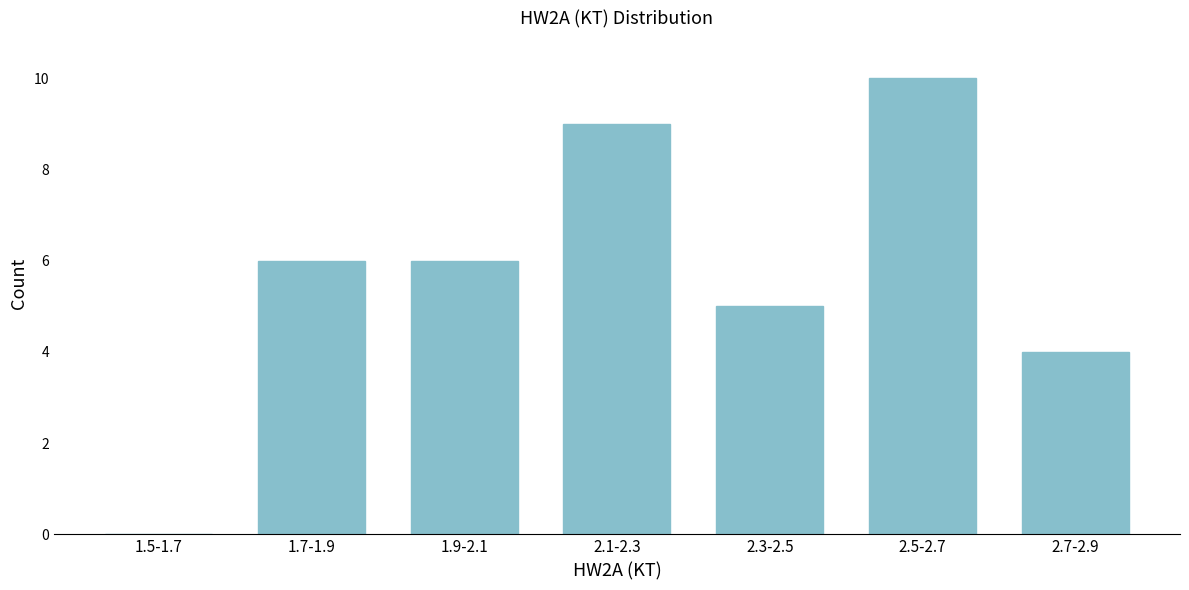

Reading left to right, list all the values displayed in this chart.

1.5-1.7=0	1.7-1.9=6	1.9-2.1=6	2.1-2.3=9	2.3-2.5=5	2.5-2.7=10	2.7-2.9=4